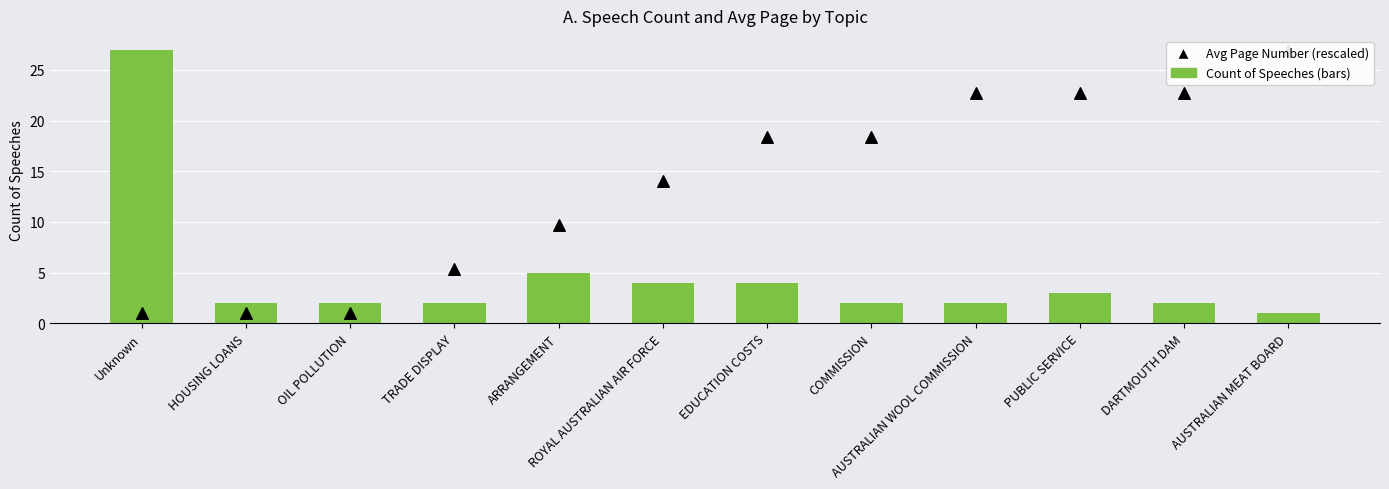

Which series contains the highest Y value?

Count of Speeches (bars)